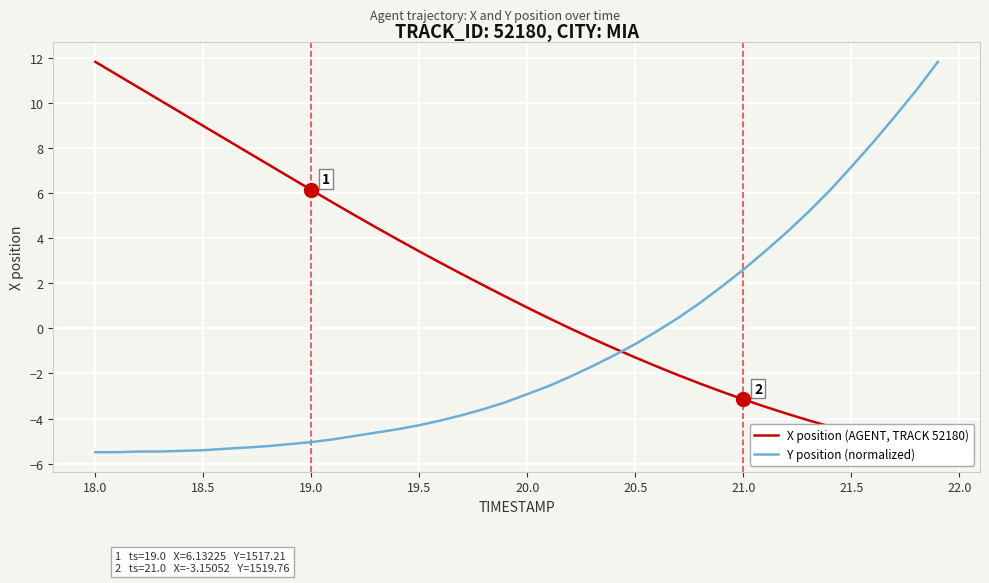

What is the highest value of the Y position (normalized) series?

11.8